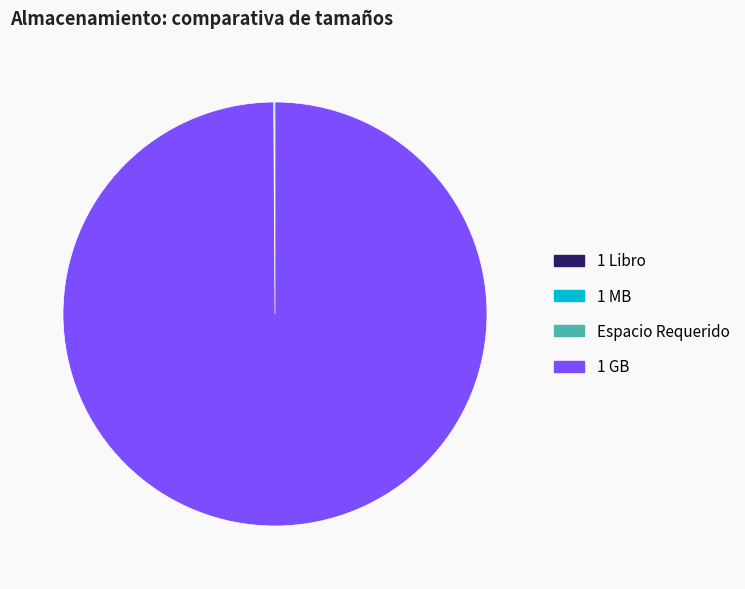

True or false: 1 GB accounts for 100% of the total.

True